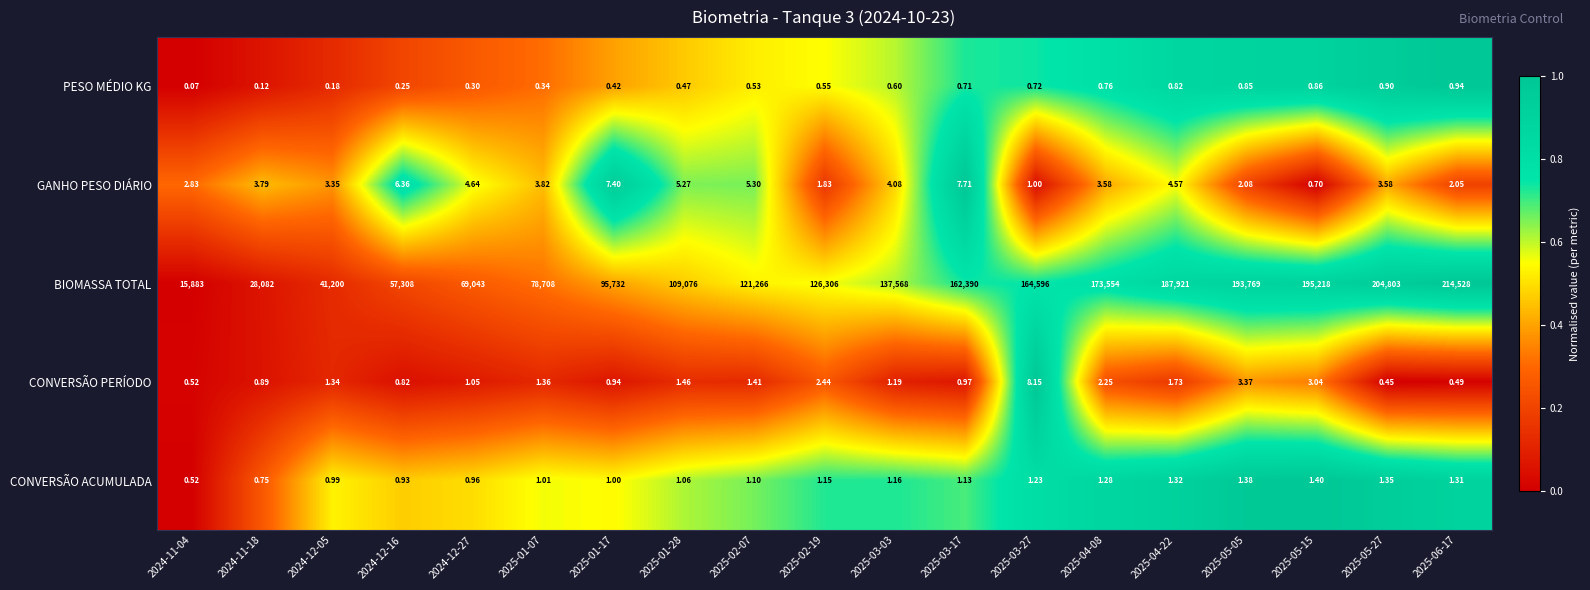

Is the value of BIOMASSA TOTAL at 2025-03-03 greater than the value of CONVERSÃO PERÍODO at 2025-06-17?

Yes